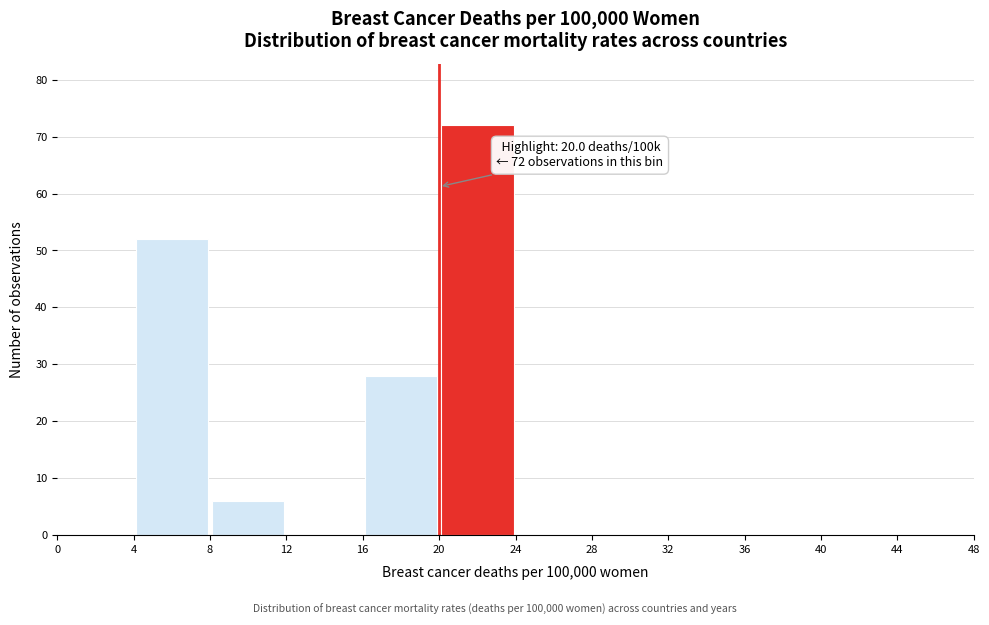

Which range on the x-axis has the tallest bar?

20 to 24